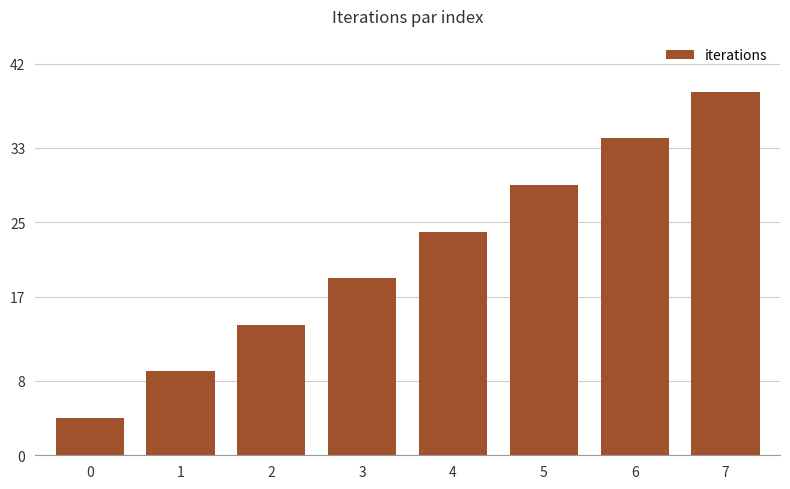

Count the number of categories in the chart.

8